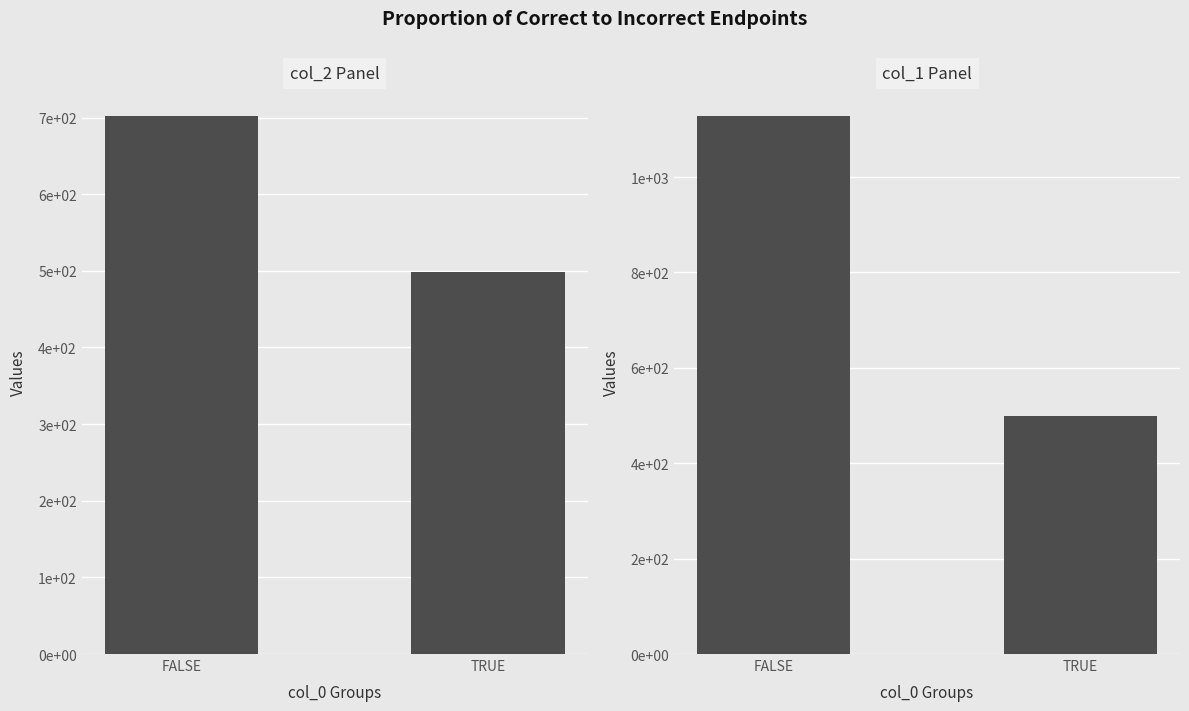

Reading left to right, transcribe all the data shown in this chart.

col_2 / col_3: 702	498
col_1 / col_3: 1128	498